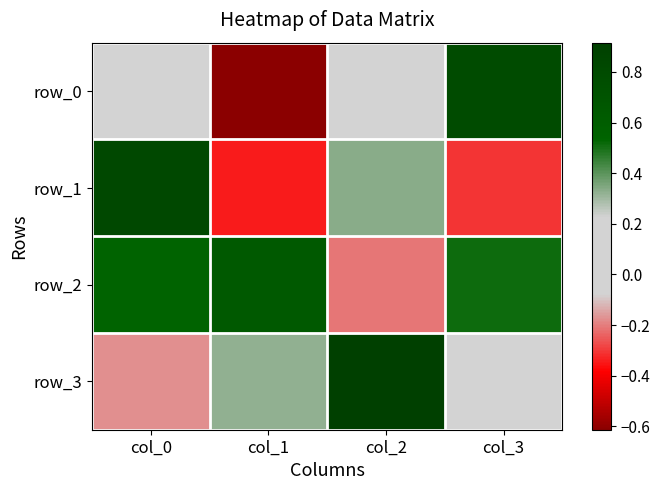

At how many categories does at least one series exceed 0?

4